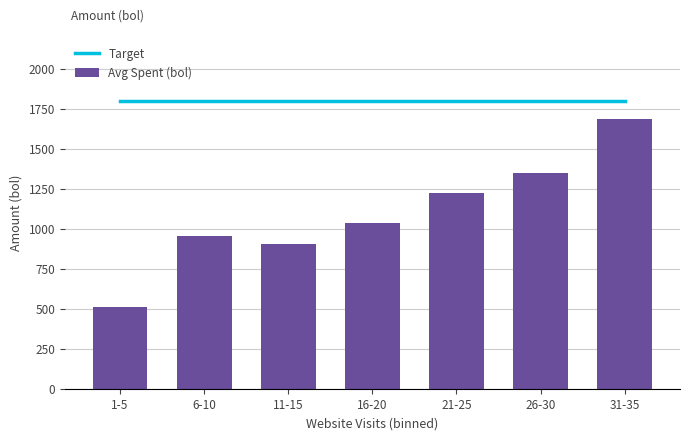

What is the sum of the Target values at 16-20 and 6-10?

3600.0